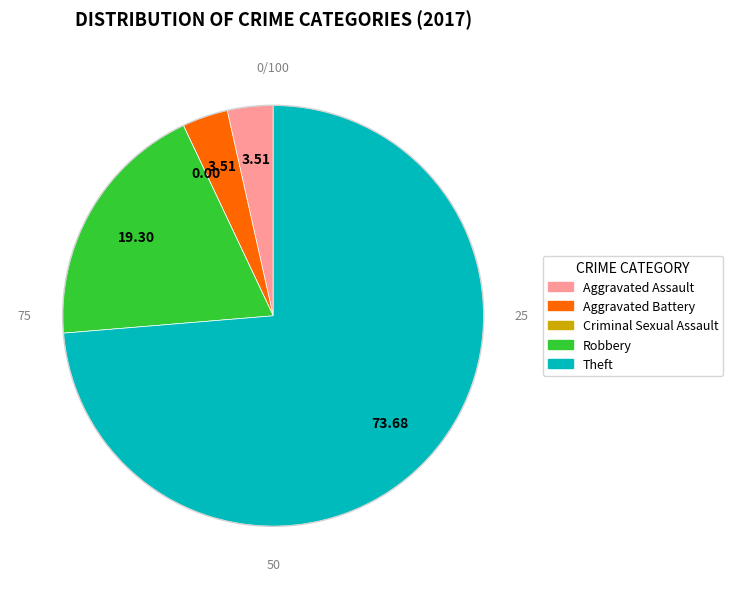

Which slice is the largest?

Theft